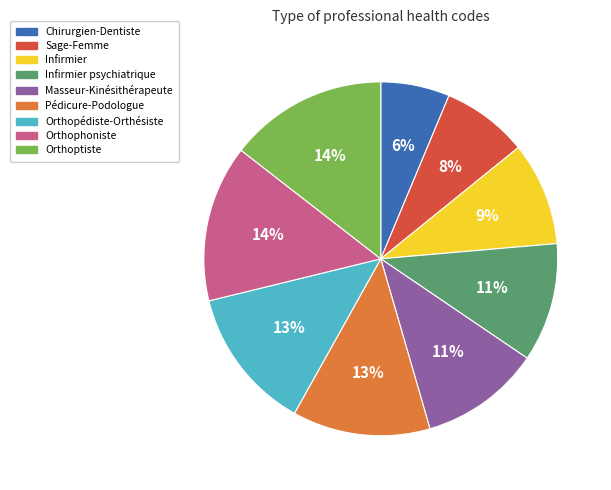

What percentage is the Pédicure-Podologue slice, to the nearest percent?

13%